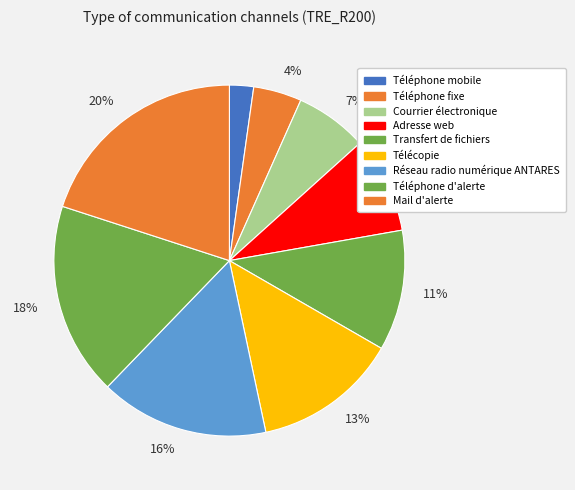

Is it true that Réseau radio numérique ANTARES is 16% of the pie?

True